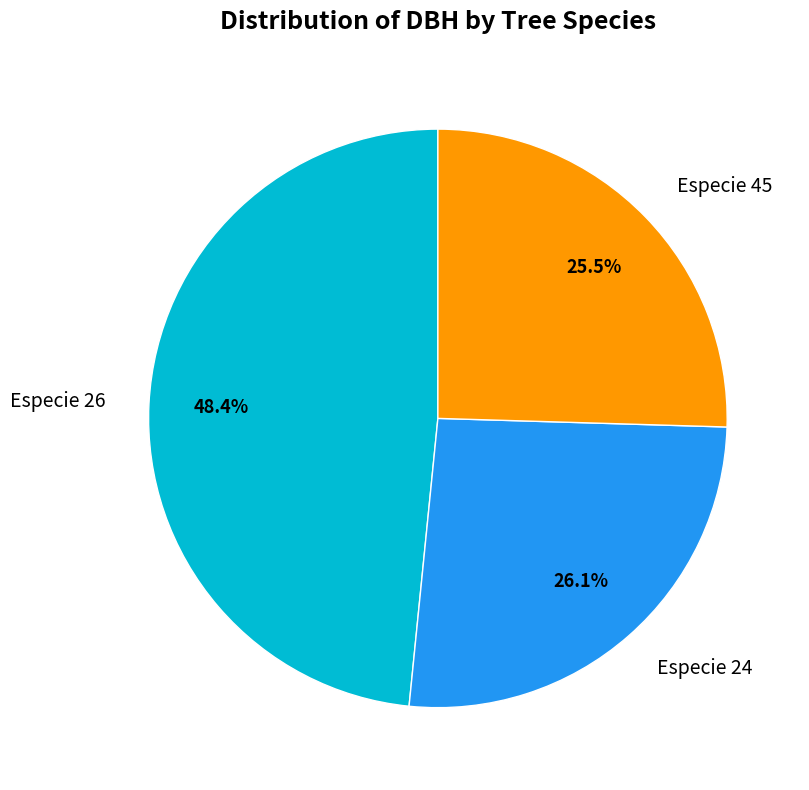

Approximately how many times larger is the value at Especie 26 compared to Especie 45?

1.9